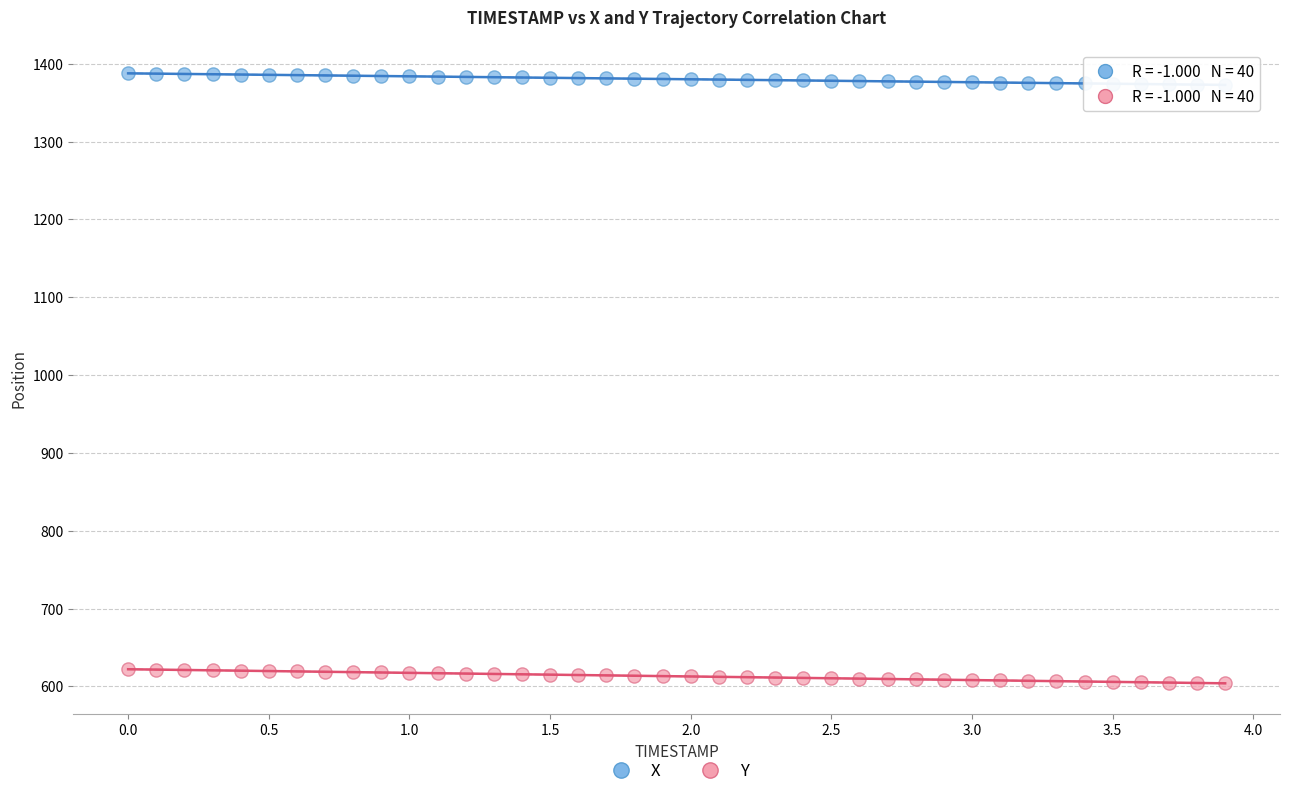

Which series has the largest Y range (max minus min)?

Y